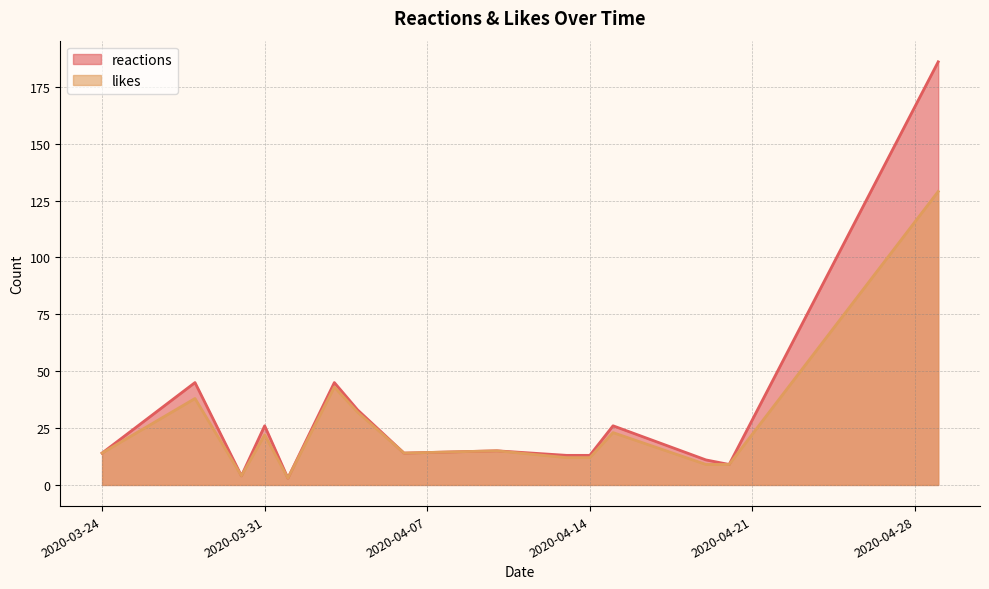

Which series has the largest range (max minus min)?

reactions